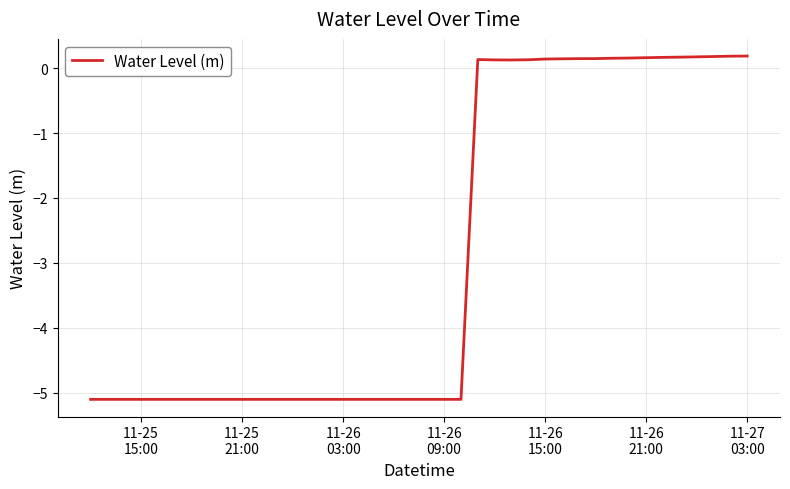

What is the difference between the maximum and minimum values?

5.3